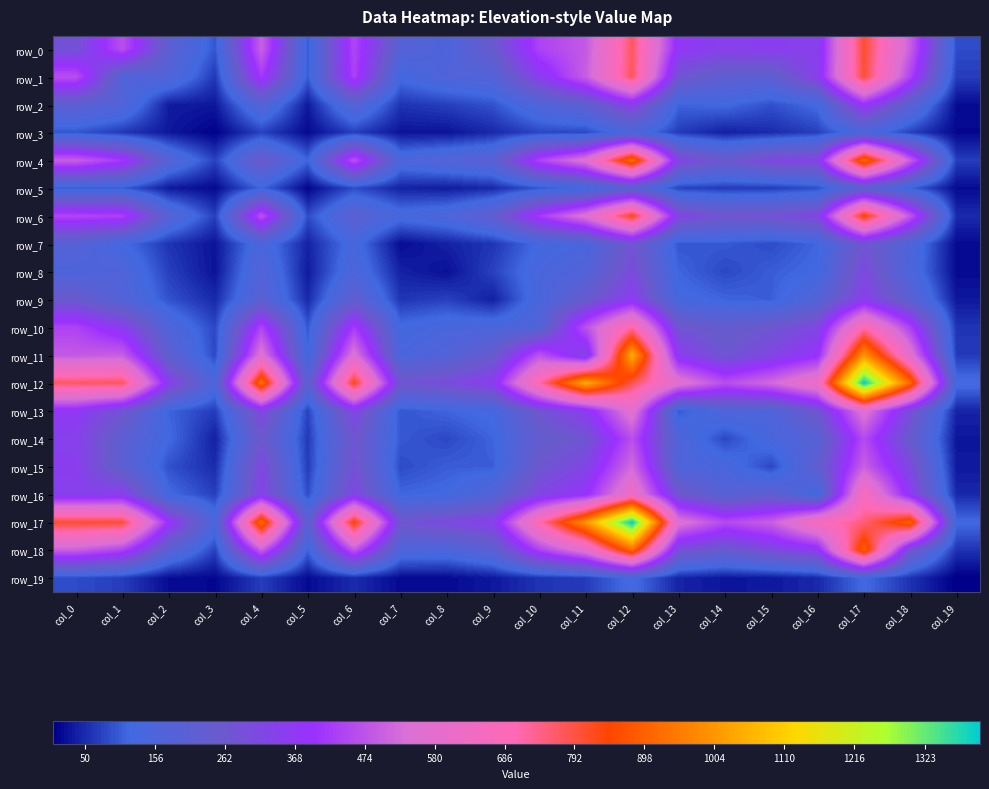

What is the difference between the second highest and second lowest values in the row_4 series?

860